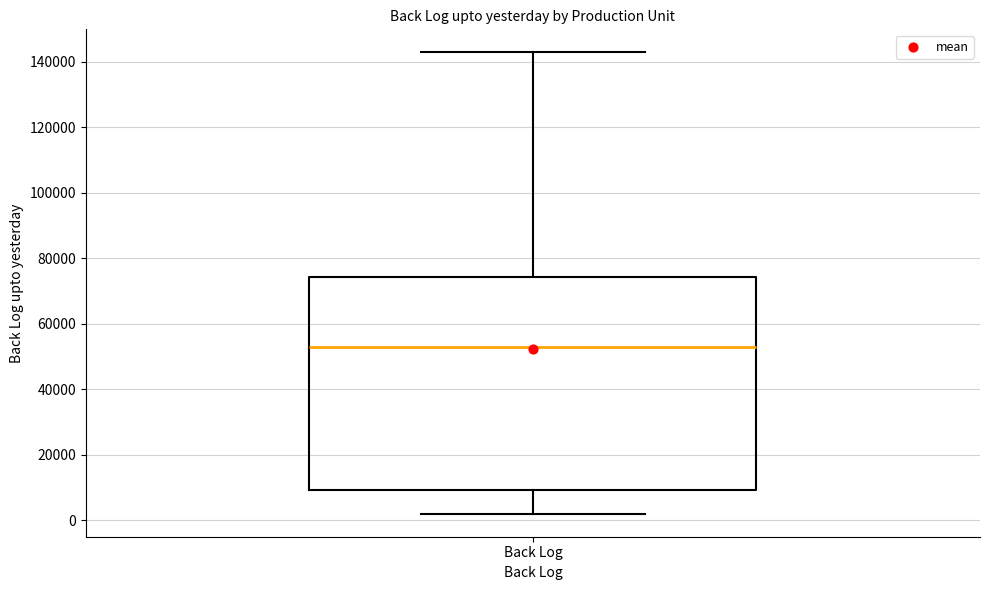

Transcribe this box plot: give where the median line is, the range the box spans, and where the two whiskers end, as read against the y-axis. The values are not printed on the chart, so give them approximately, as read against the axis.

median 52000, box 10000 to 74000, whiskers 2000 to 142000